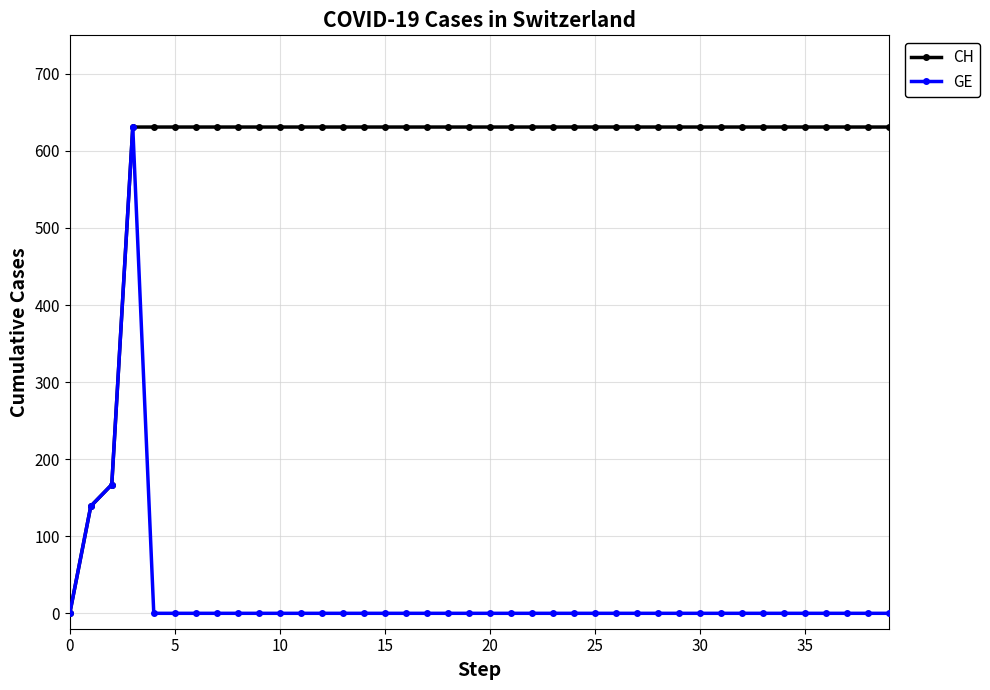

What is the difference between the maximum and minimum values in the CH series?

631